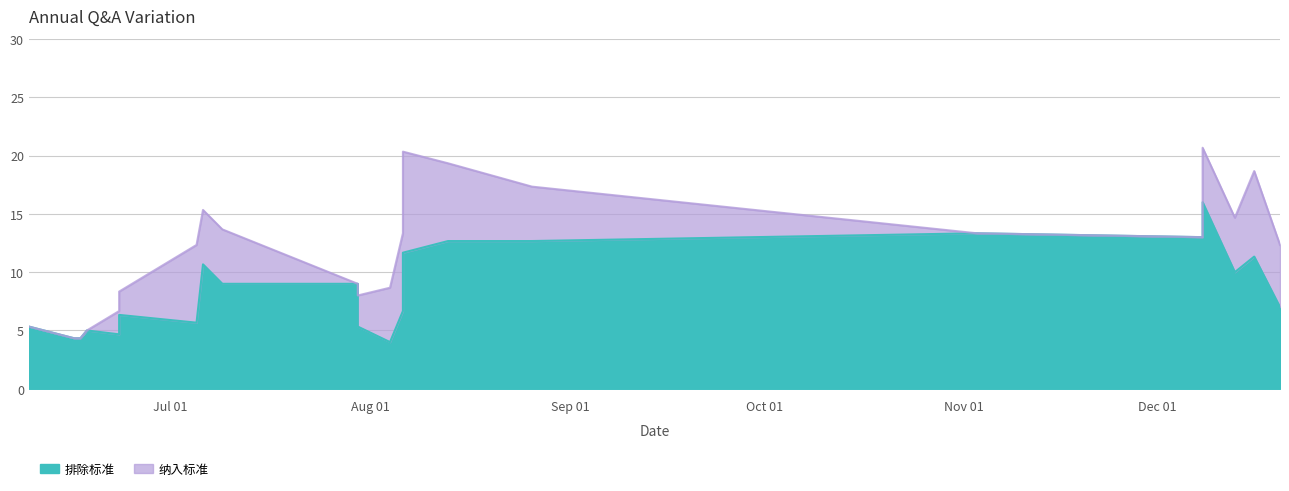

Which series has the largest range (max minus min)?

排除标准